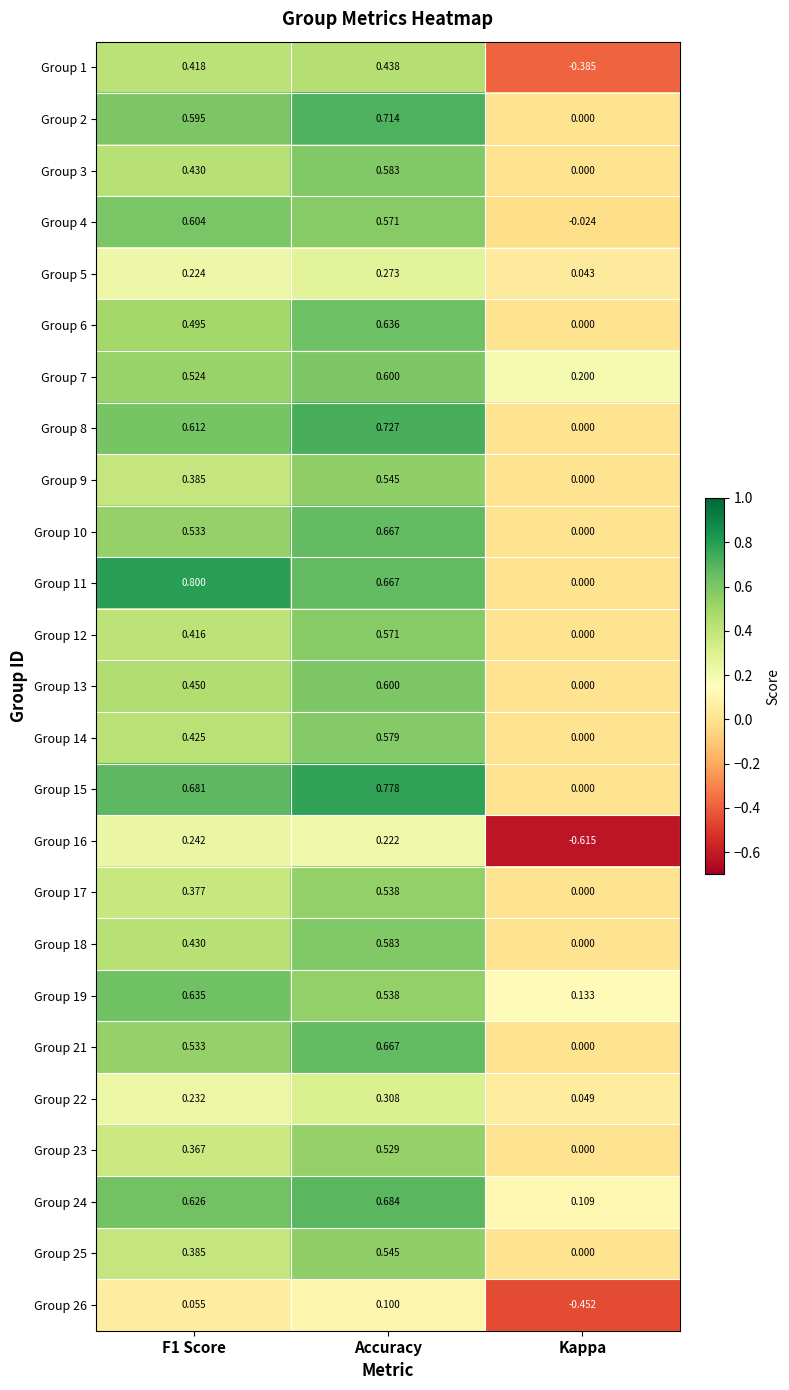

Which series has the largest total across all categories?

Group 11